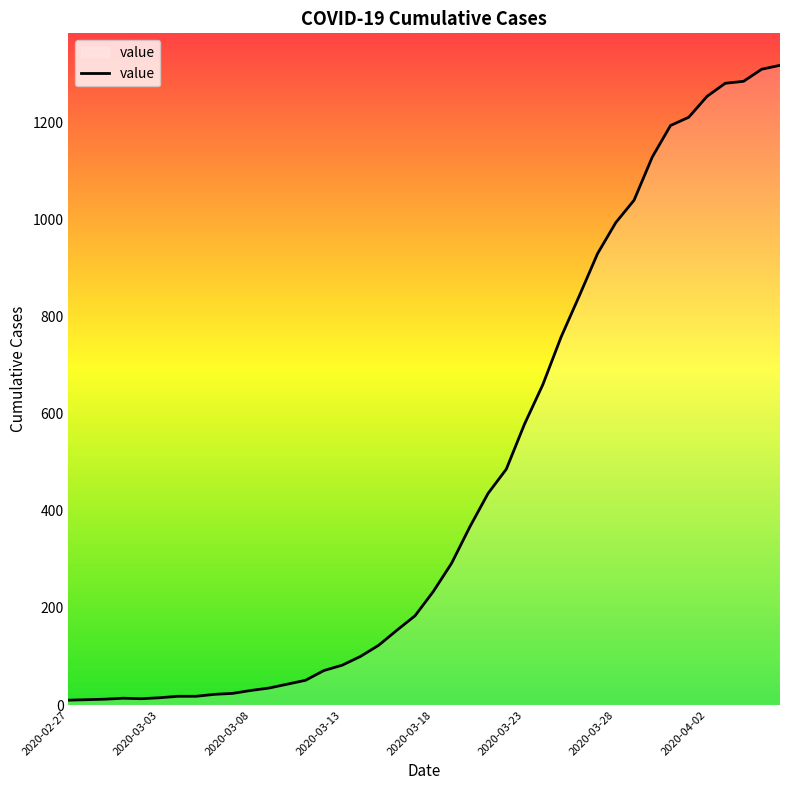

What is the difference between the maximum and minimum values?

1308